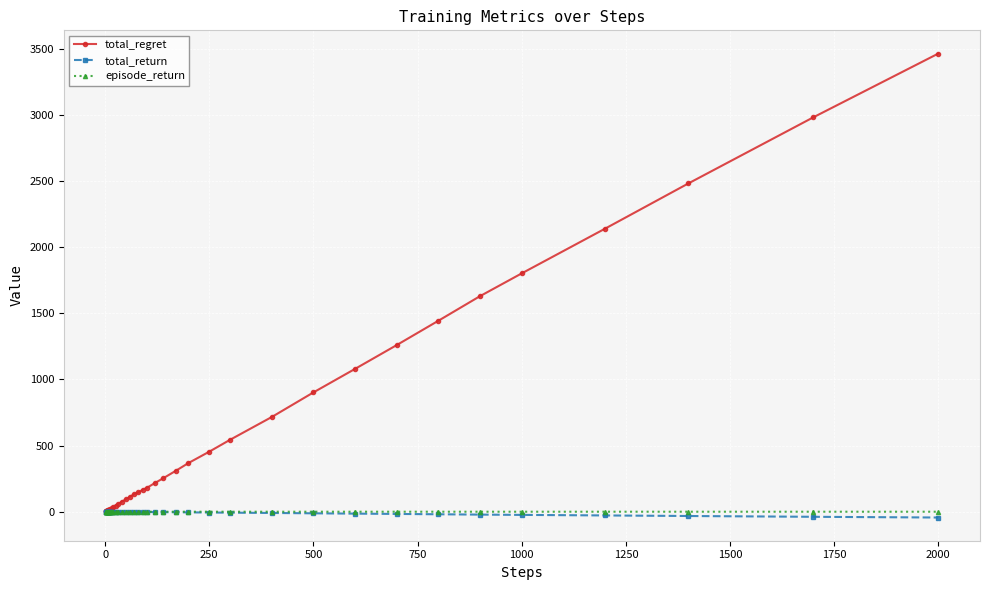

Which series has the largest total across all categories?

total_regret